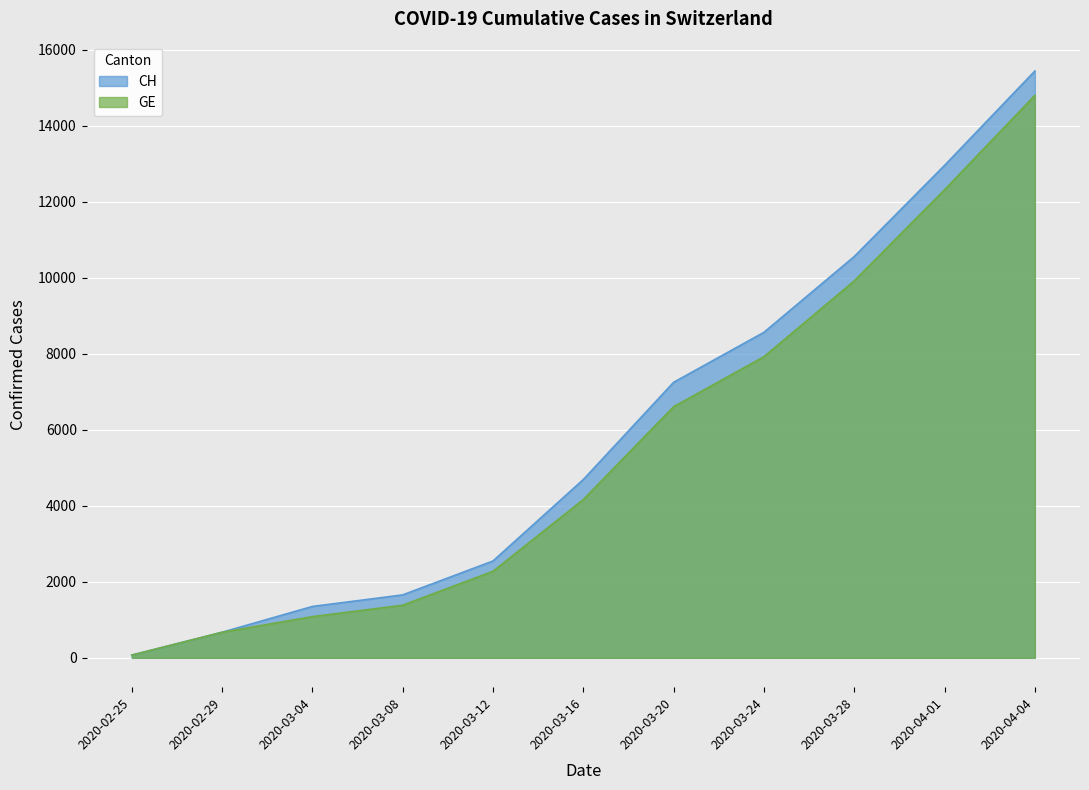

Reading right to left, list all the values displayed in this chart.

CH: 2020-04-04=15439	2020-04-01=12956	2020-03-28=10558	2020-03-24=8564	2020-03-20=7249	2020-03-16=4691	2020-03-12=2548	2020-03-08=1656	2020-03-04=1352	2020-02-29=673	2020-02-25=72
GE: 2020-04-04=14797	2020-04-01=12314	2020-03-28=9916	2020-03-24=7922	2020-03-20=6607	2020-03-16=4164	2020-03-12=2277	2020-03-08=1385	2020-03-04=1084	2020-02-29=673	2020-02-25=72